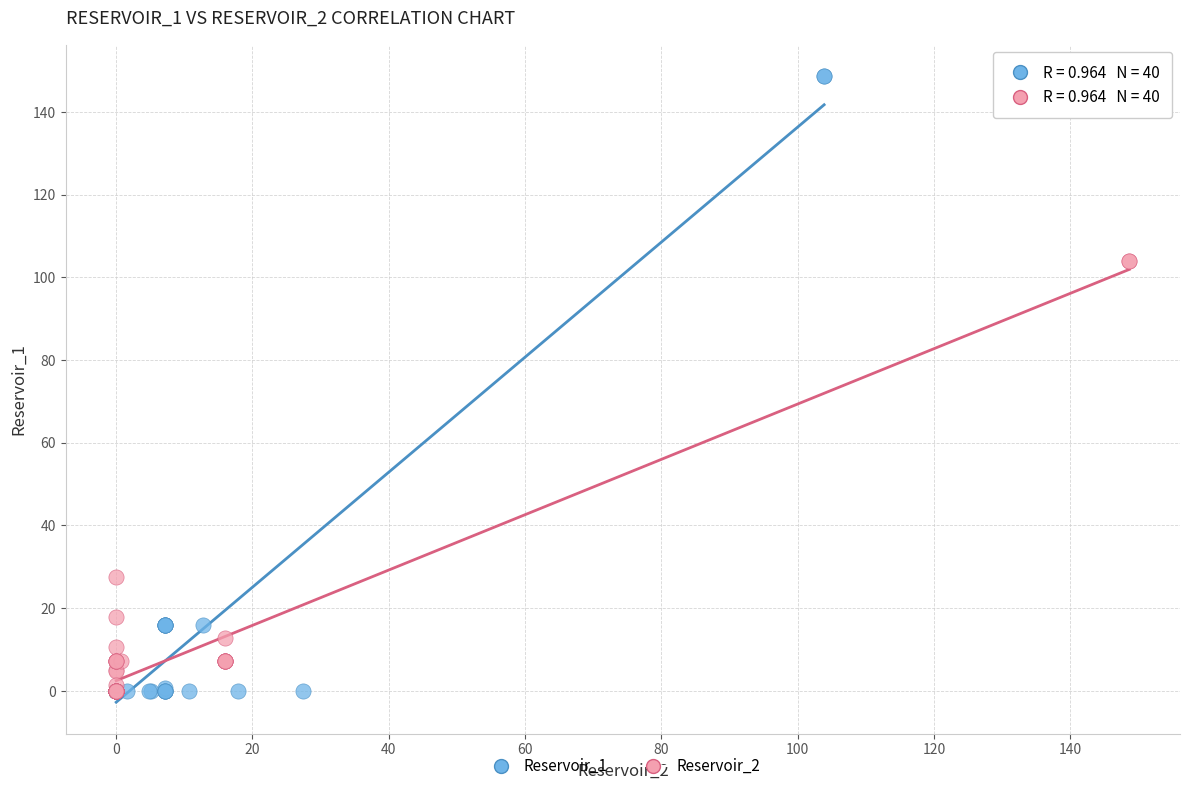

Which series reaches the maximum Y coordinate?

Reservoir_1